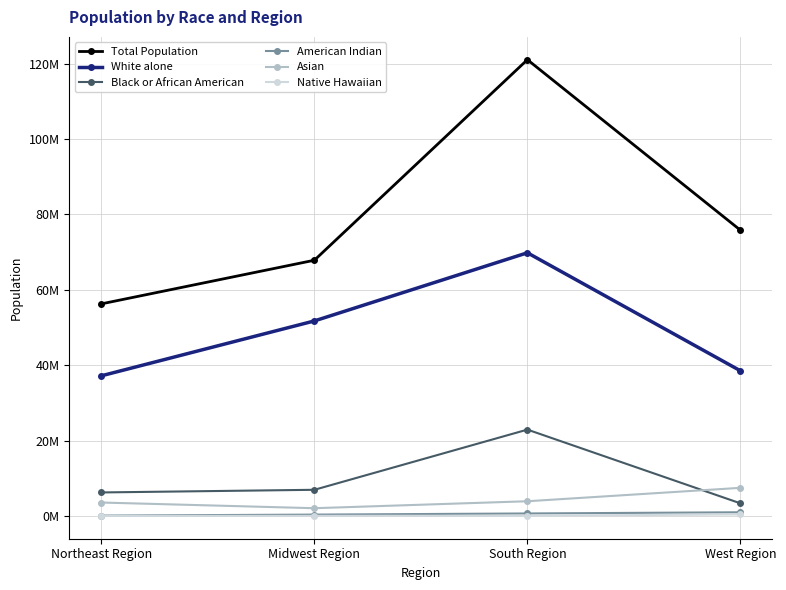

True or false: Total Population has more than 0 interior local peaks.

True